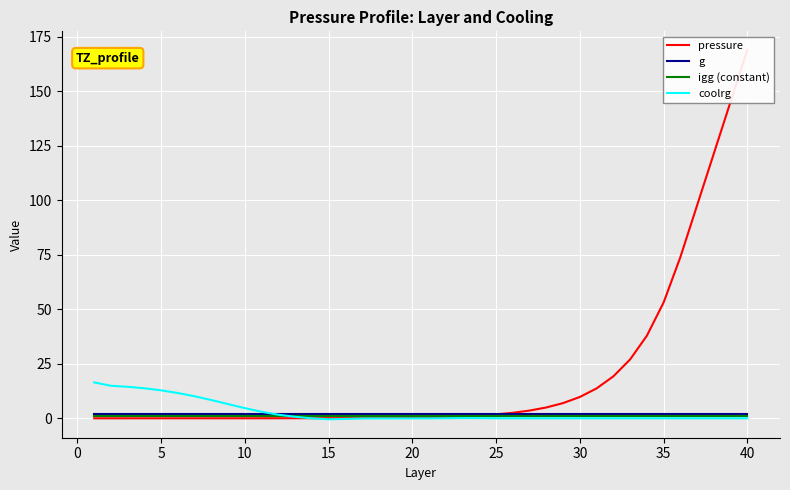

The value of pressure at 25 is 1.2. True or false?

False